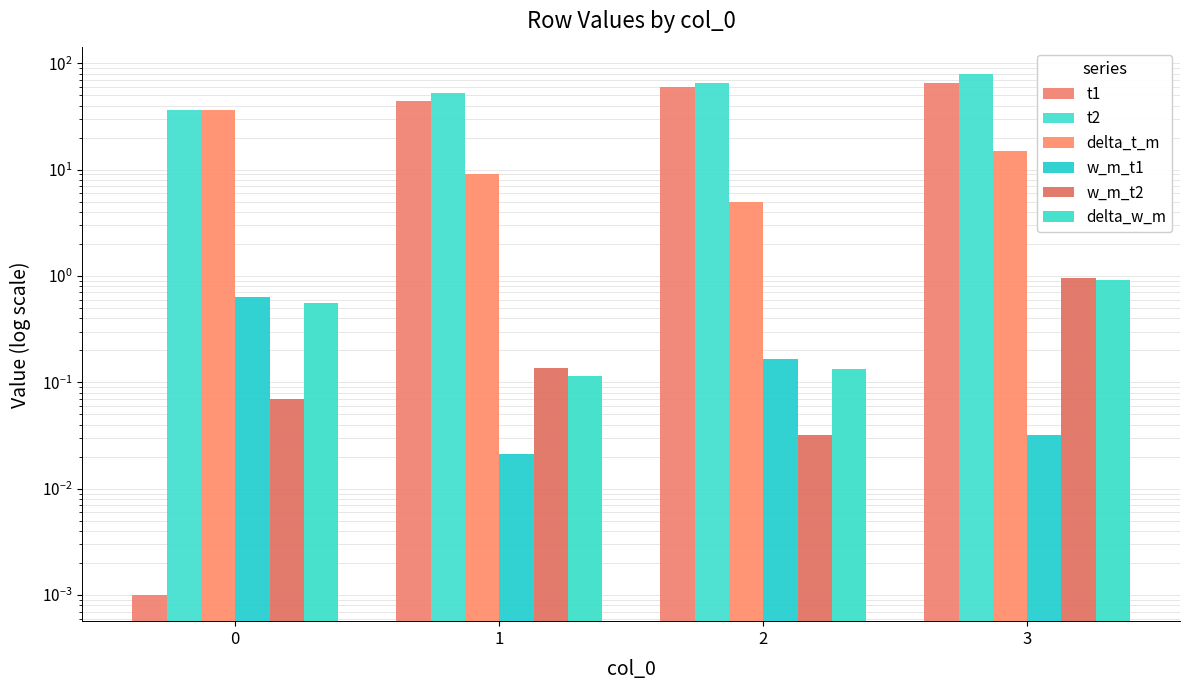

What is the spread (max minus min) of values at 0?

36.0